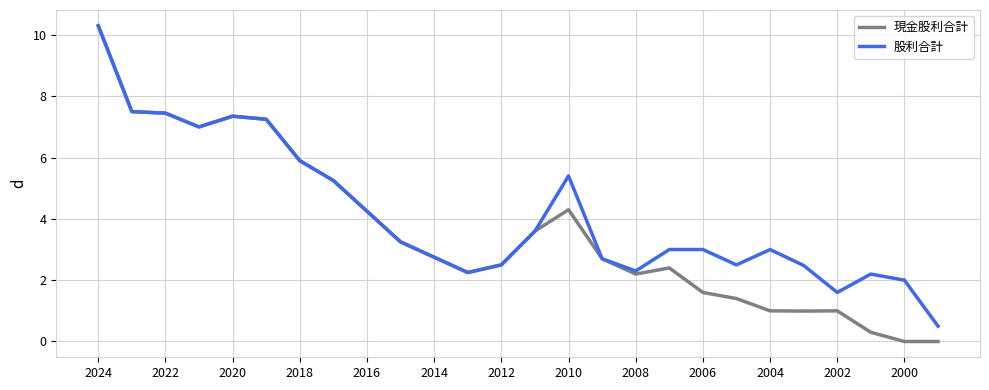

How many series are shown in this chart?

2